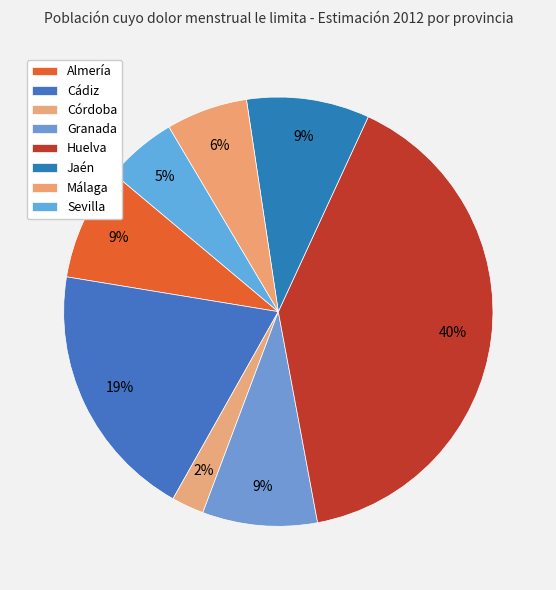

How many segments does this pie chart have?

8